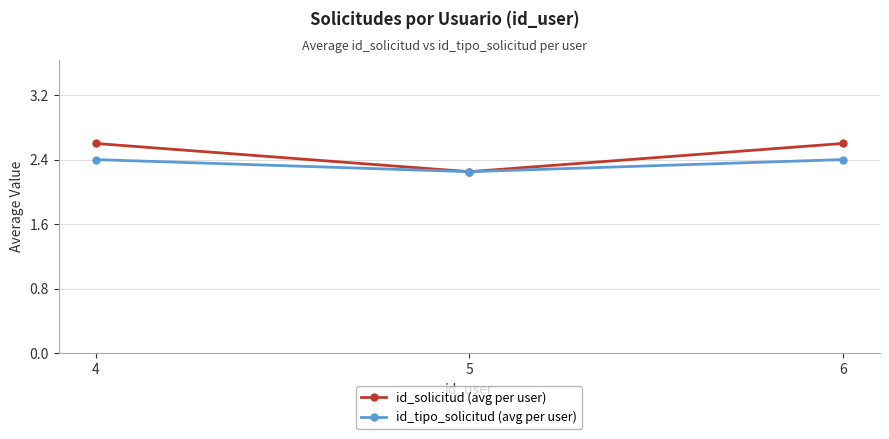

What is the spread (max minus min) of values at 4?

0.2